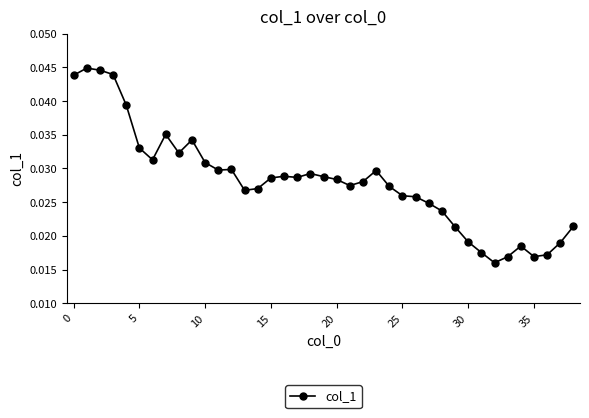

How many values are between 0 and 1?

39